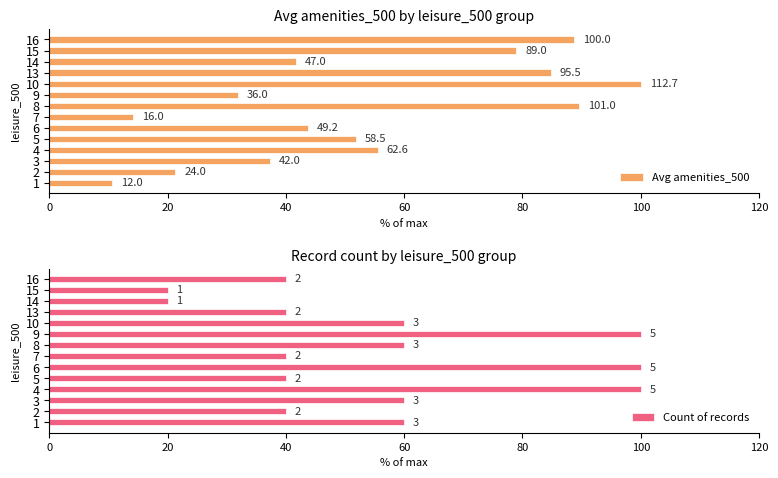

The Count of records series shows 167.7 at 4. True or false?

False